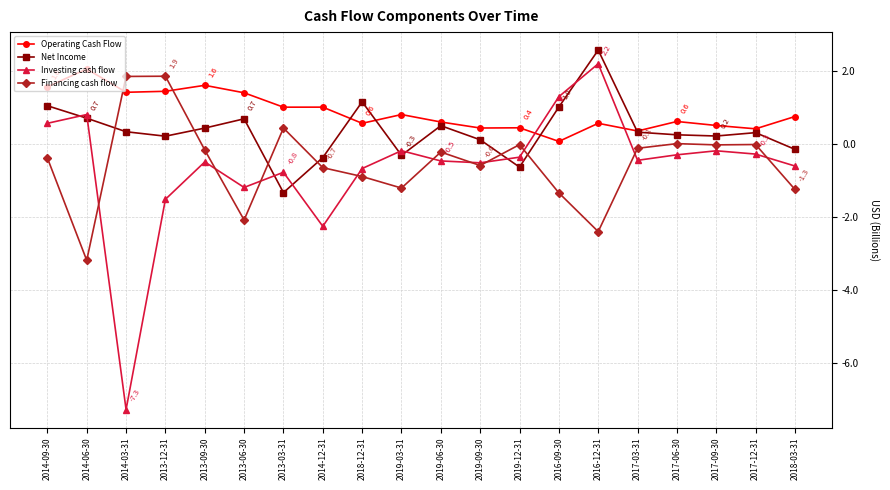

True or false: Investing cash flow and Net Income intersect in this chart.

True